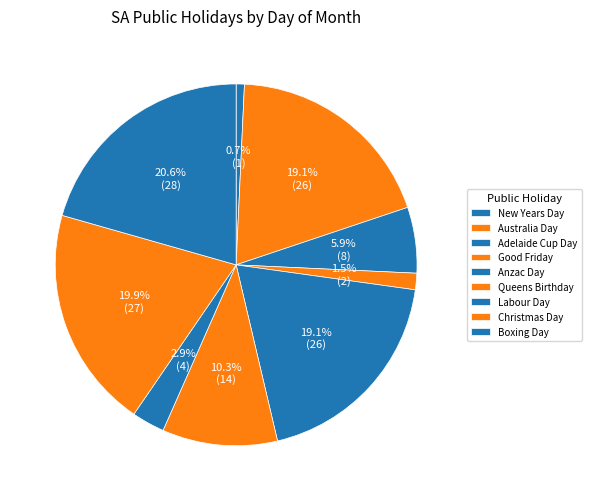

To the nearest percent, what percentage of the pie is Adelaide Cup Day?

6%